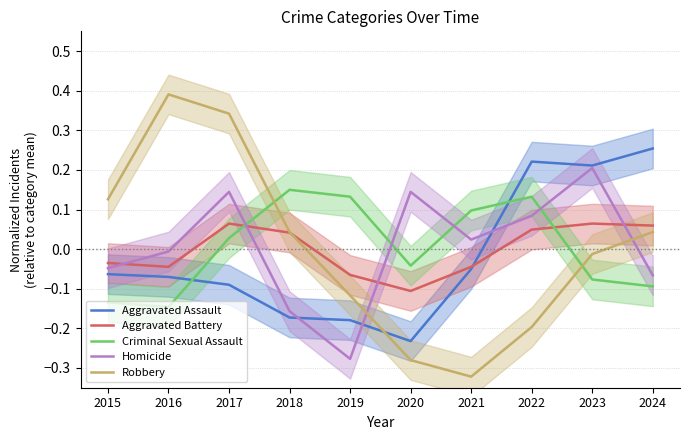

Is it true that Homicide equals -0.3 at 2019?

True